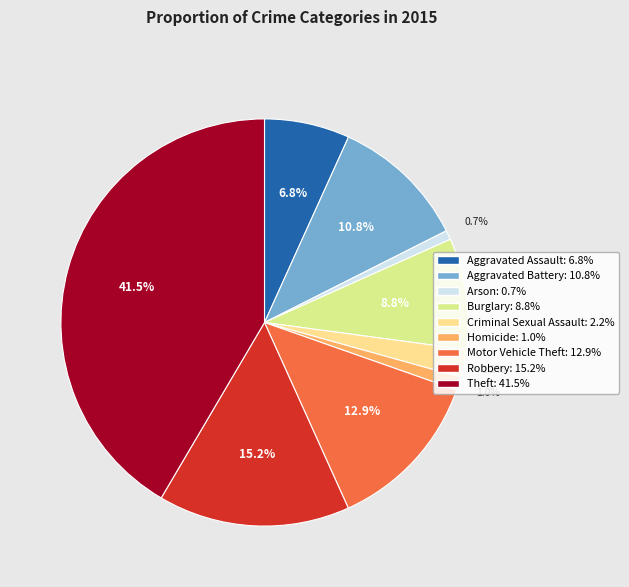

To the nearest percent, what percentage of the pie is Burglary?

9%